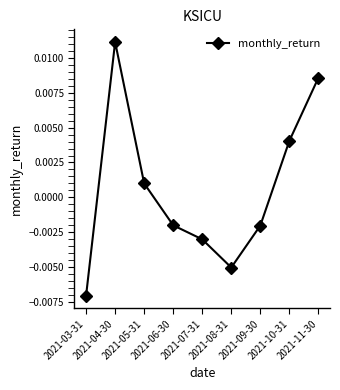

What is the label of the 1st point from the left?

2021-03-31